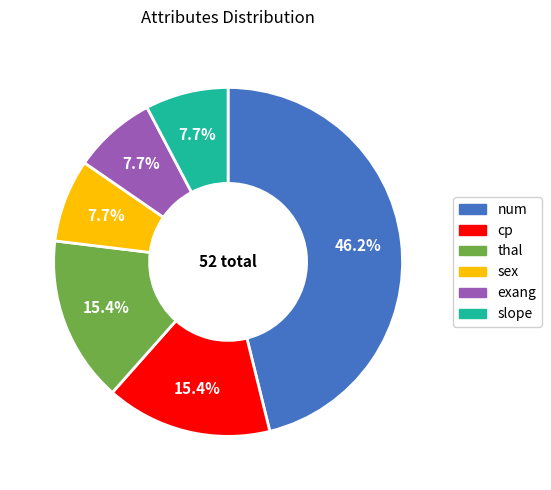

To the nearest percent, what percentage of the pie is thal?

15%